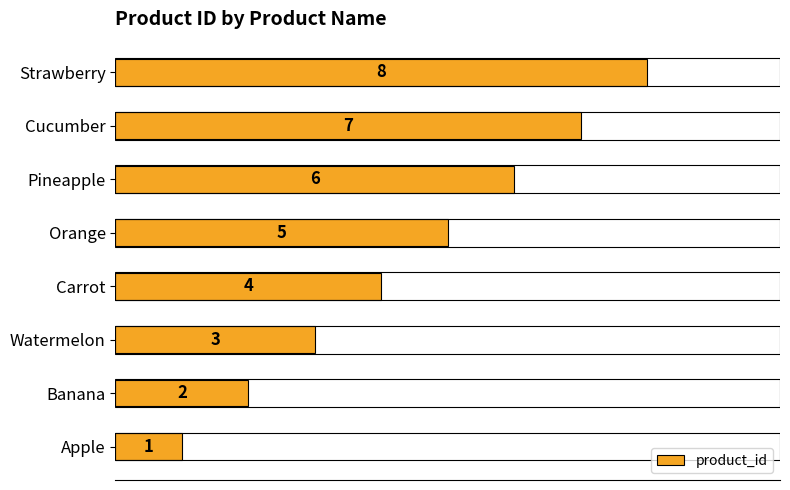

What is the ratio of the value at Orange to the value at Apple?

5.0